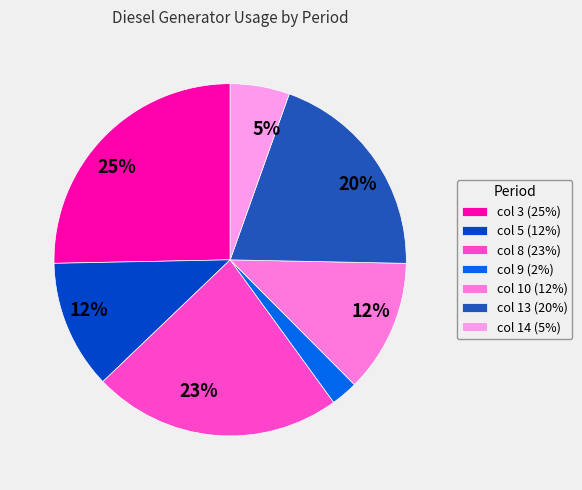

Approximately how many times larger is the value at col 13 compared to col 3?

0.8